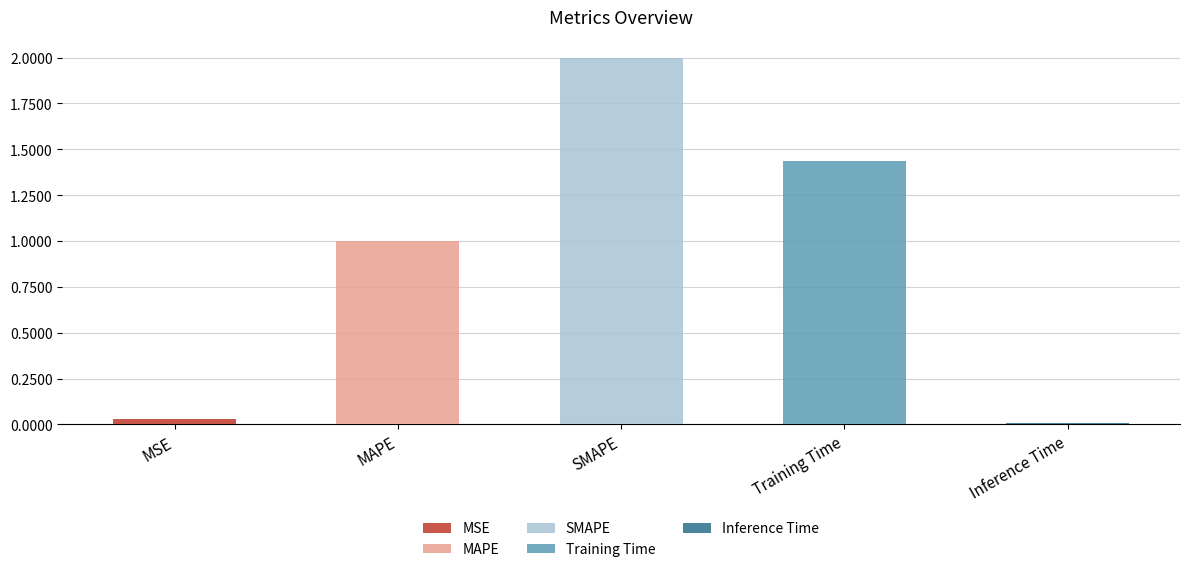

Which has a higher value, Inference Time or MSE?

MSE